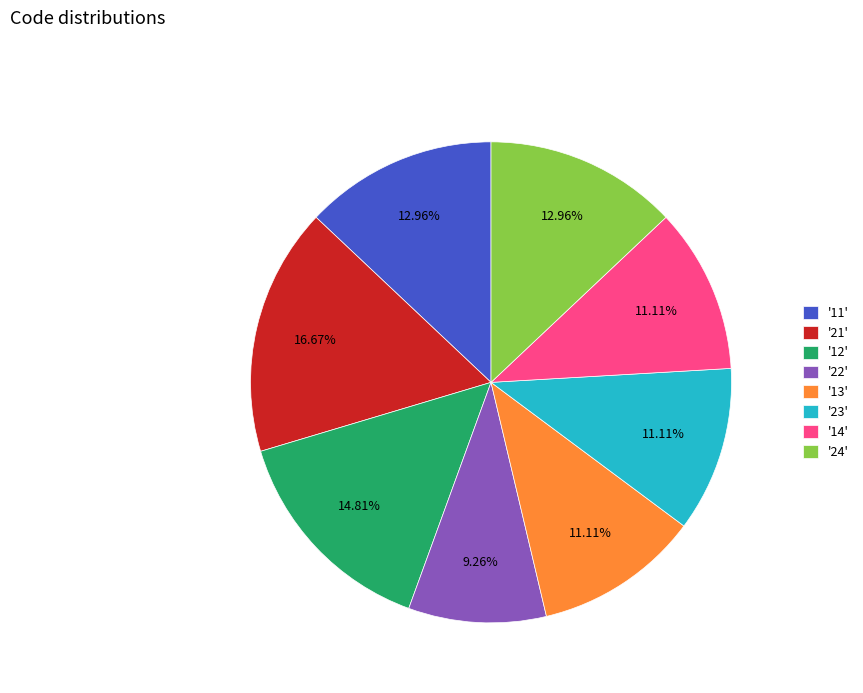

Does '14' represent more than half of the total?

No